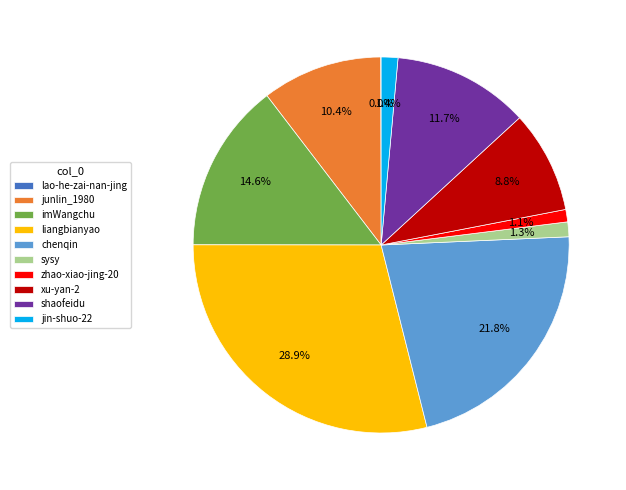

True or false: shaofeidu accounts for 12% of the total.

True